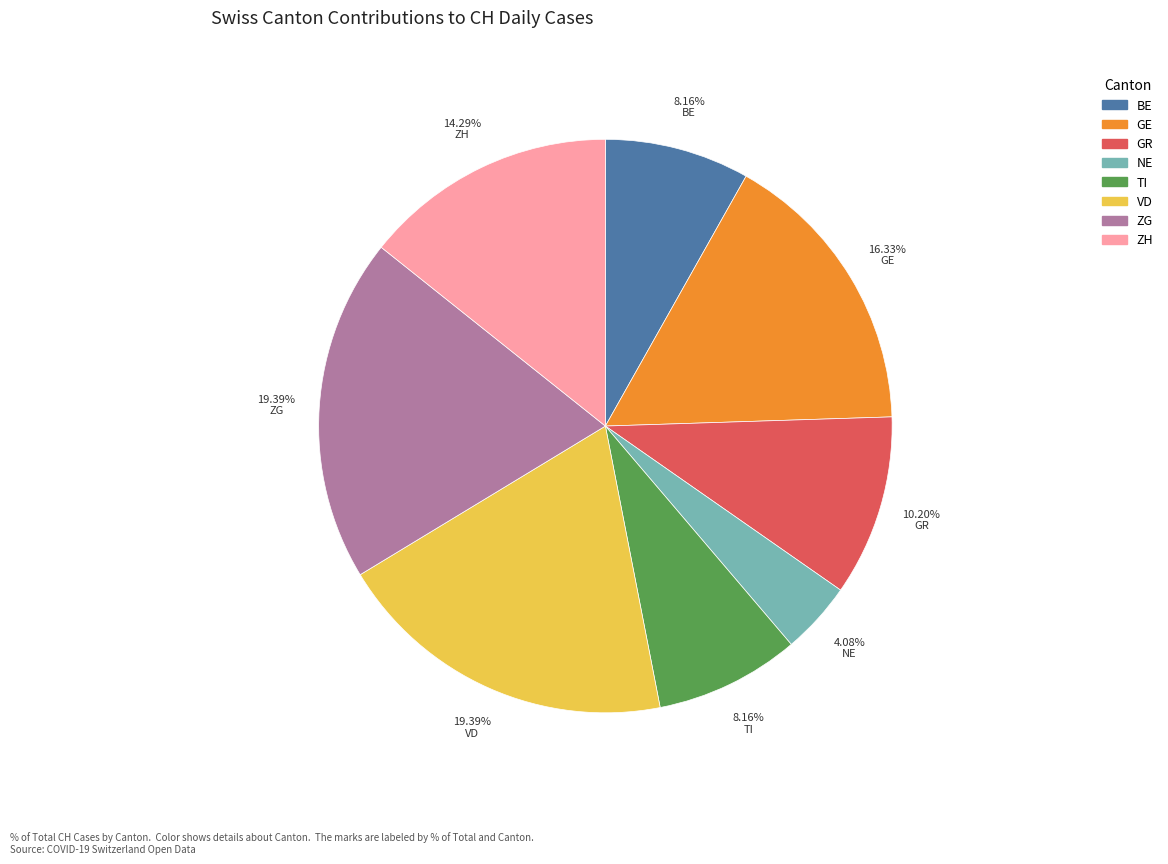

To the nearest percent, what is the average slice percentage?

12%